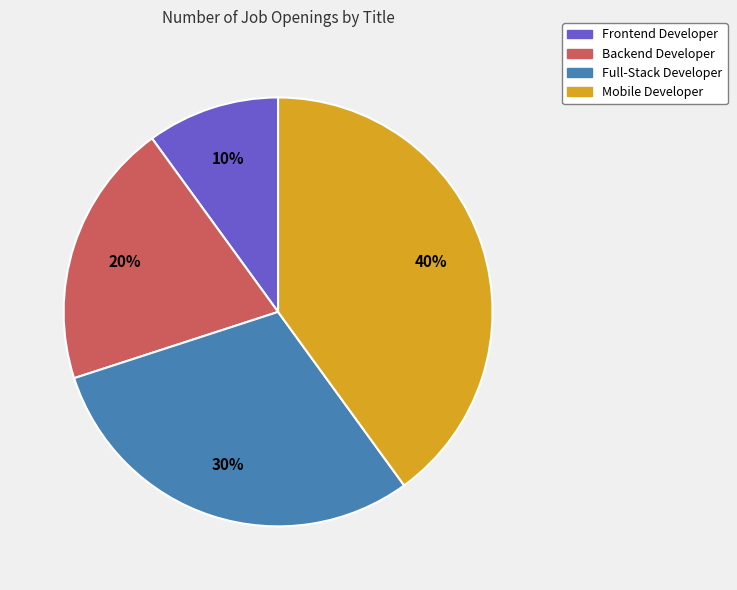

Which slice is the largest?

Mobile Developer